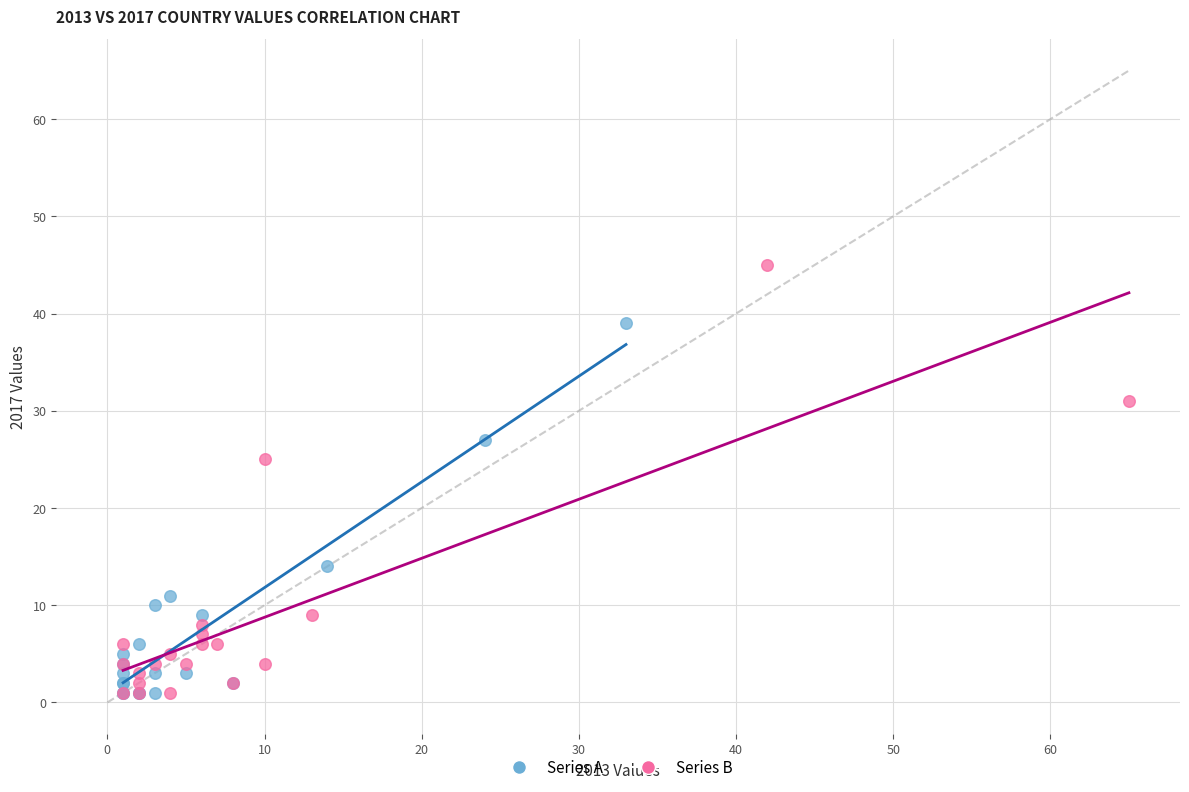

Which series contains the highest Y value?

Series B